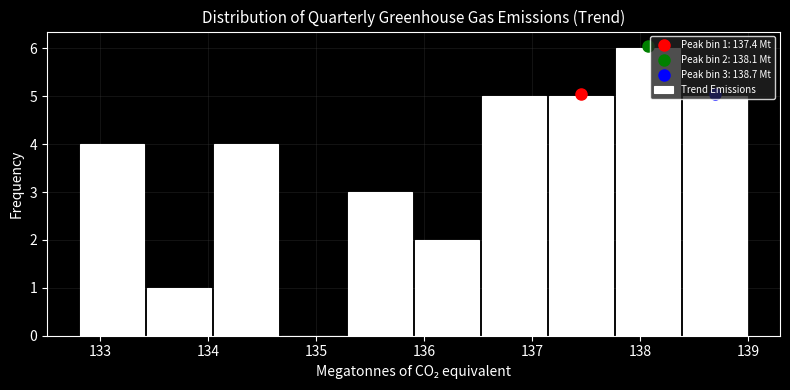

Which range on the x-axis has the tallest bar?

137.76 to 138.38